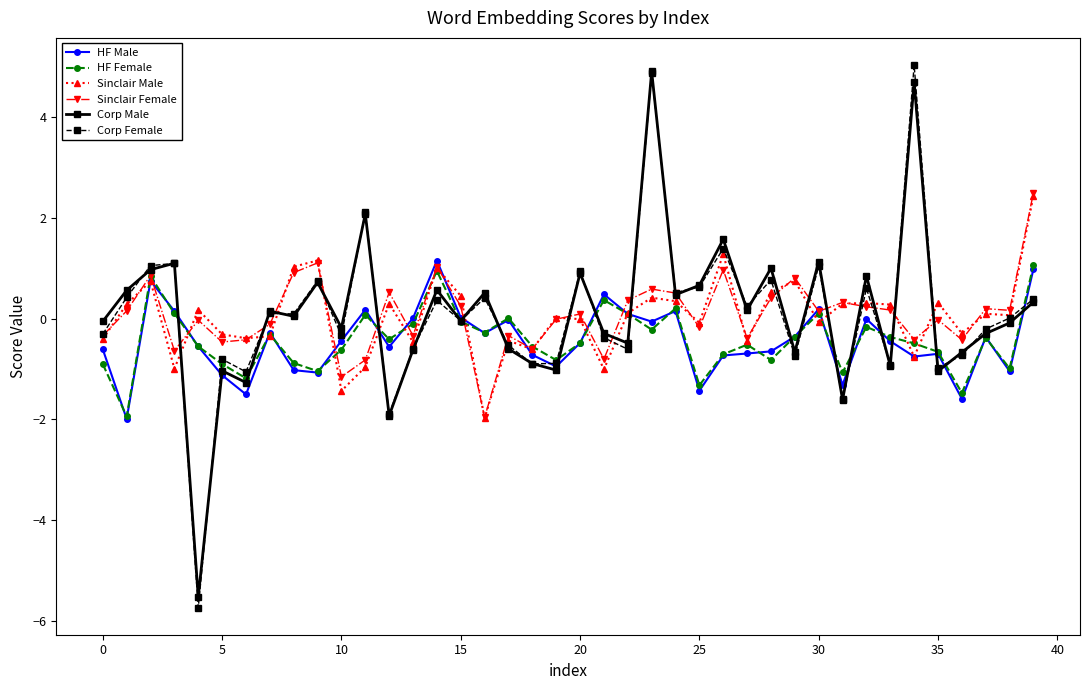

True or false: Corp Male has more than 1 points higher than both neighbors.

True